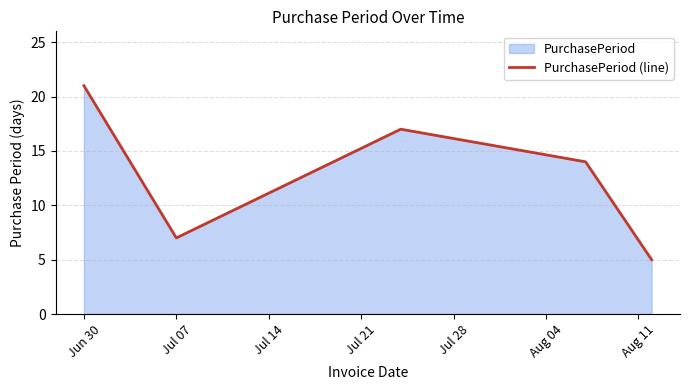

What is the difference between the second highest and second lowest values?

10